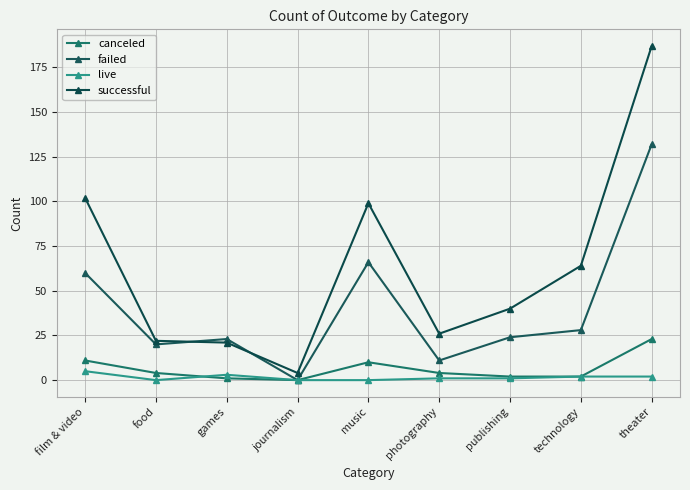

How many distinct data groups are displayed?

4